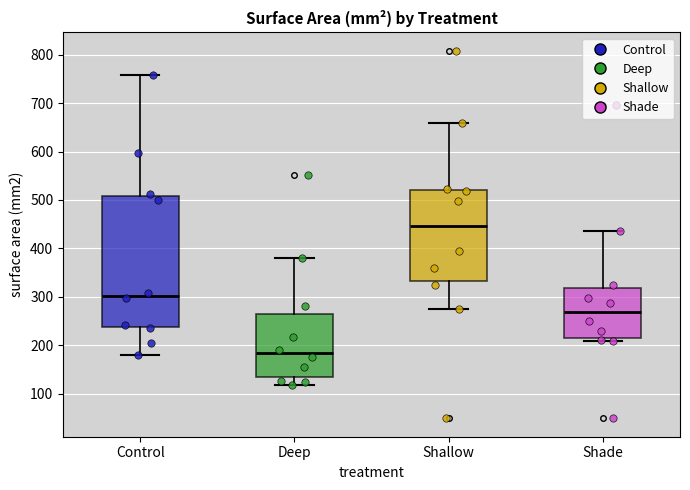

Where does the median line of the box for Control sit on the y-axis? The values are not printed on the chart, so give them approximately, as read against the axis.

300